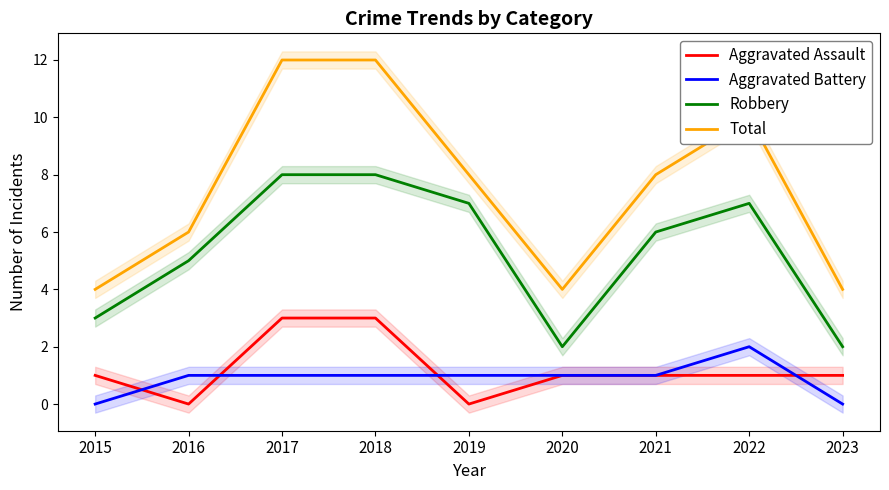

Between 2015 and 2020, which series saw the biggest shift?

Aggravated Battery